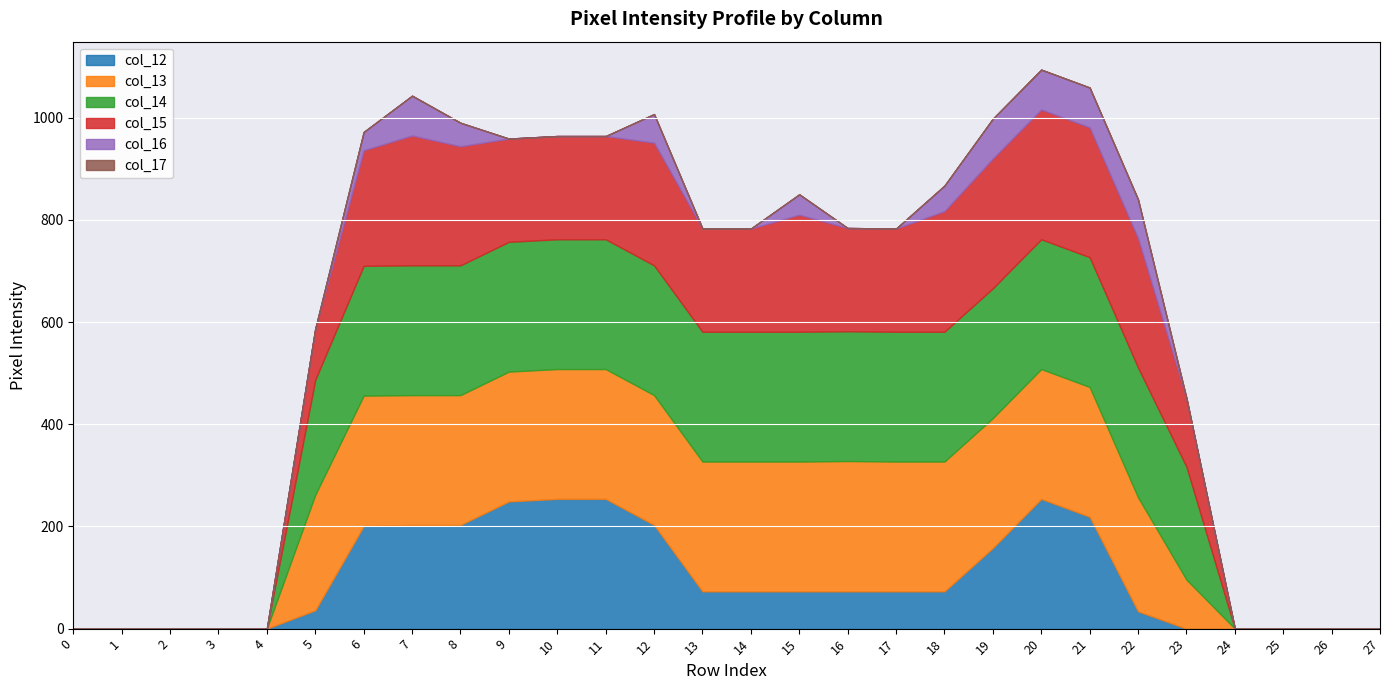

Reading left to right, what are all the values shown in this chart?

col_12: 0	0	0	0	0	36	201	203	203	249	254	254	203	73	73	73	73	73	73	158	254	219	34	0	0	0	0	0
col_13: 0	0	0	0	0	226	255	254	254	254	254	254	254	254	254	254	255	254	254	254	254	254	223	96	0	0	0	0
col_14: 0	0	0	0	0	225	254	254	254	254	254	254	254	254	254	254	254	254	254	254	254	254	254	221	0	0	0	0
col_15: 0	0	0	0	0	100	226	254	233	202	202	202	240	202	202	229	202	202	236	254	254	254	253	134	0	0	0	0
col_16: 0	0	0	0	0	0	36	78	46	0	0	0	56	0	0	40	0	0	50	78	78	78	76	0	0	0	0	0
col_17: 0	0	0	0	0	0	0	0	0	0	0	0	0	0	0	0	0	0	0	0	0	0	0	0	0	0	0	0